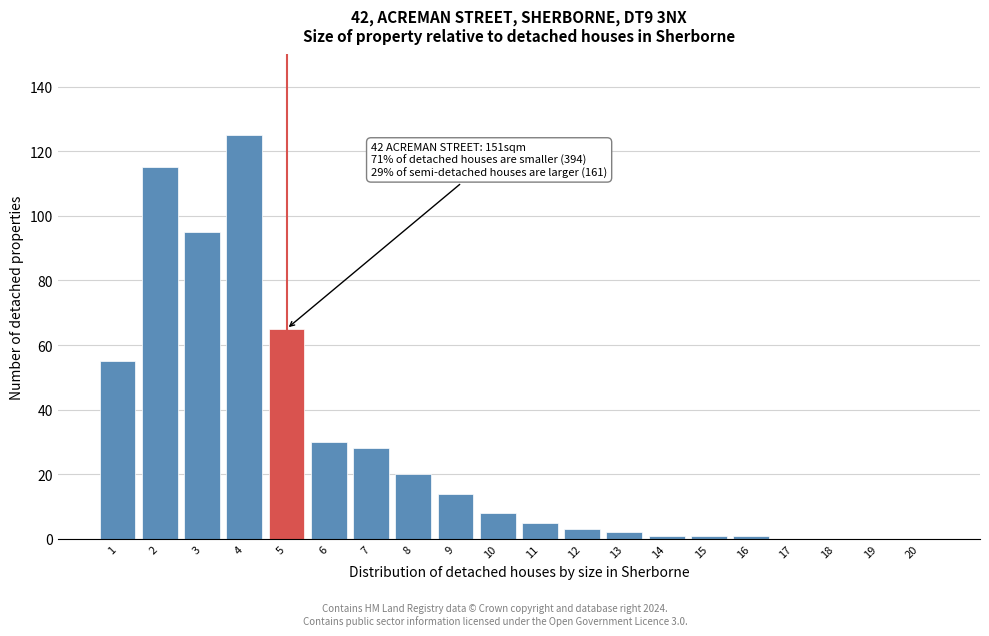

Reading left to right, extract all data points from this chart.

1=55	2=115	3=95	4=125	5=65	6=30	7=28	8=20	9=14	10=8	11=5	12=3	13=2	14=1	15=1	16=1	17=0	18=0	19=0	20=0